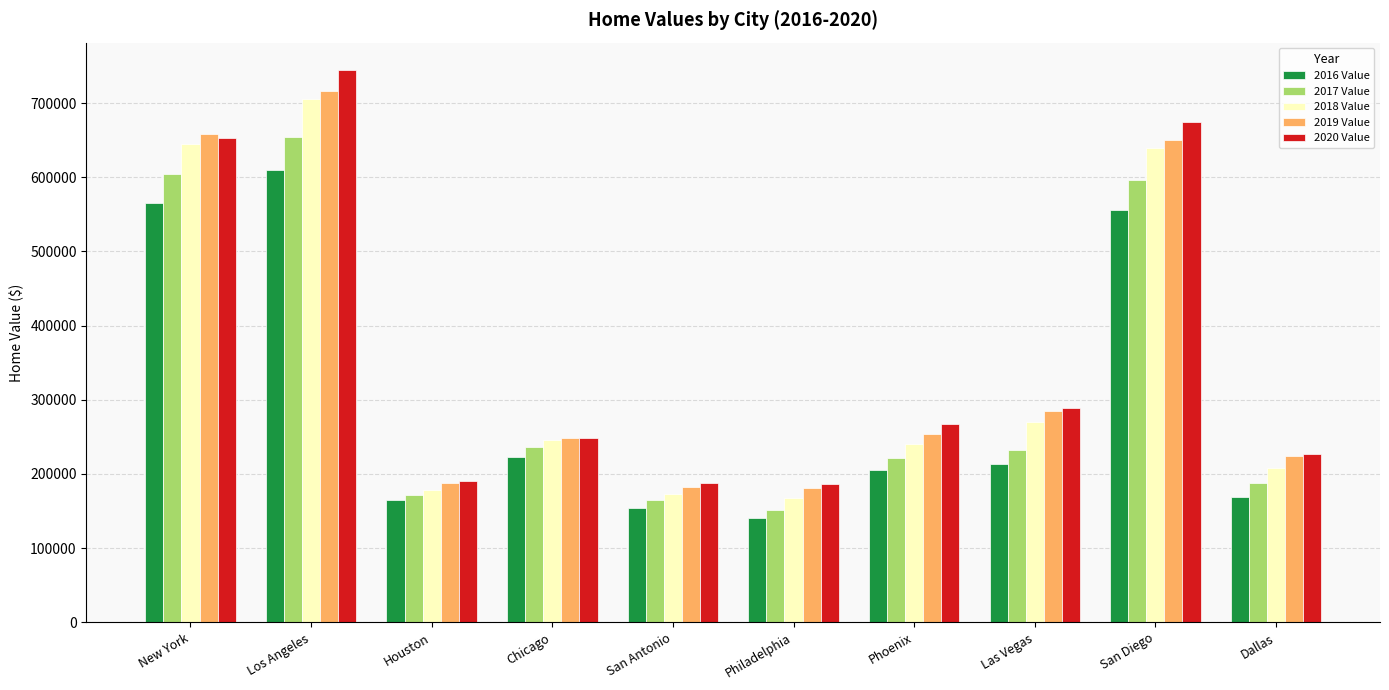

Count the number of data series in this chart.

5